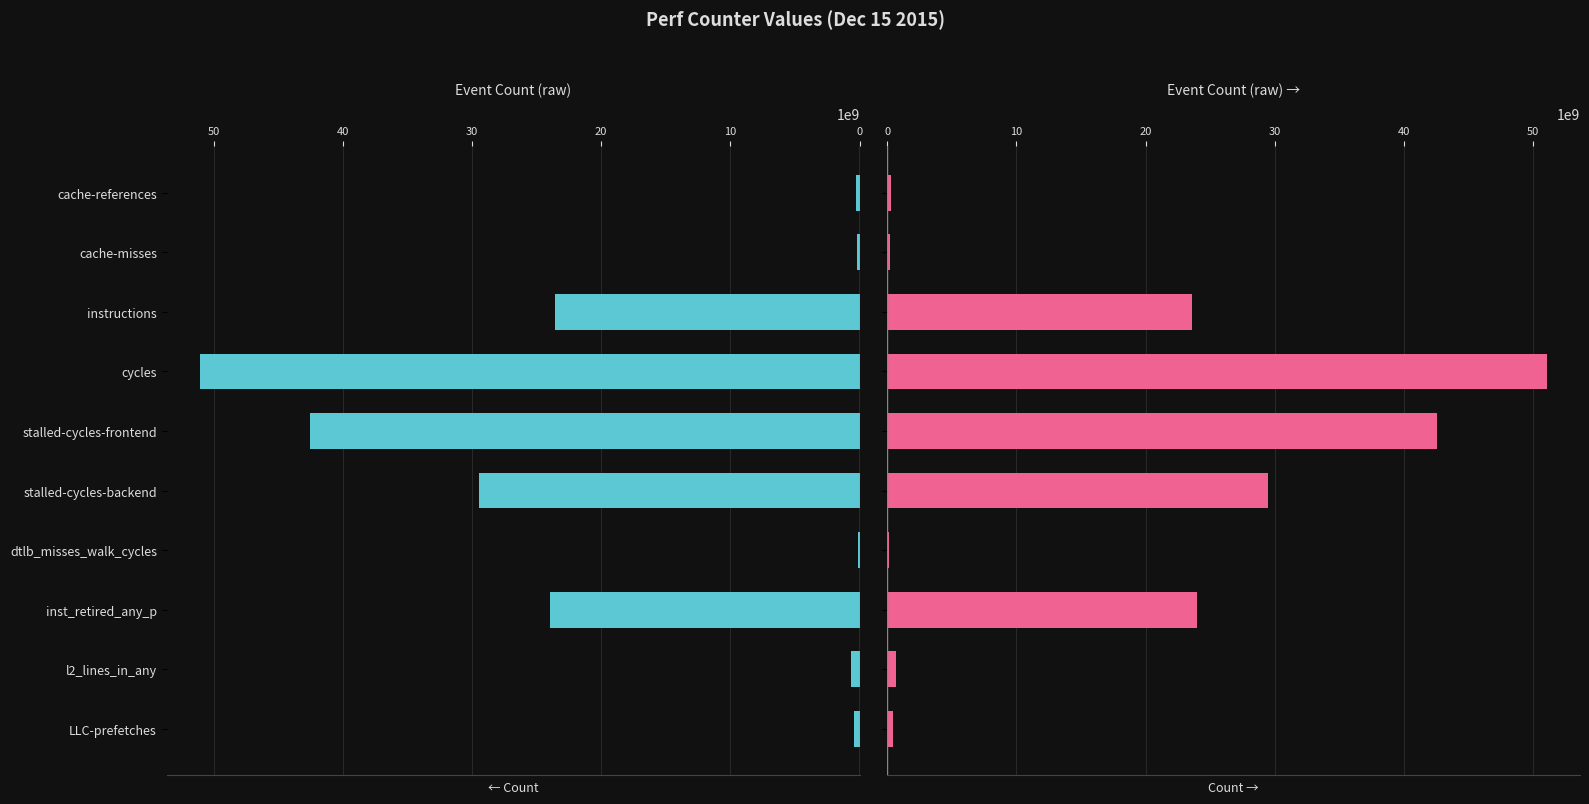

Approximately how many times larger is the value at l2_lines_in_any compared to cache-references?

2.5